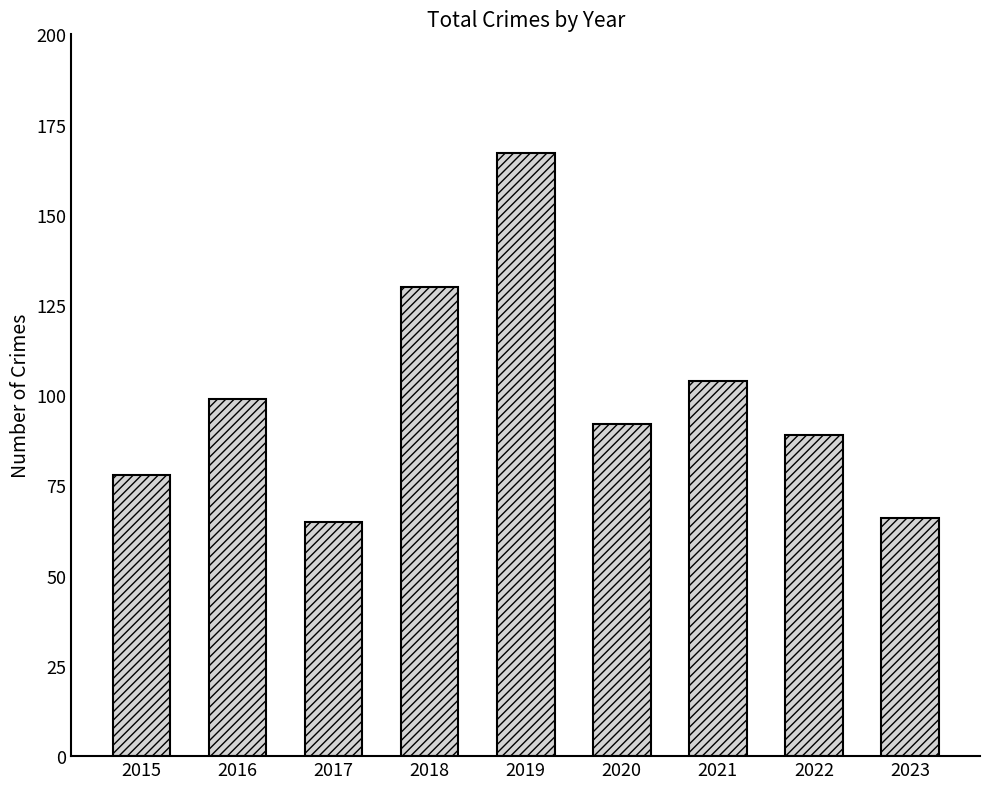

What is the value of the 7th bar from the left?

104